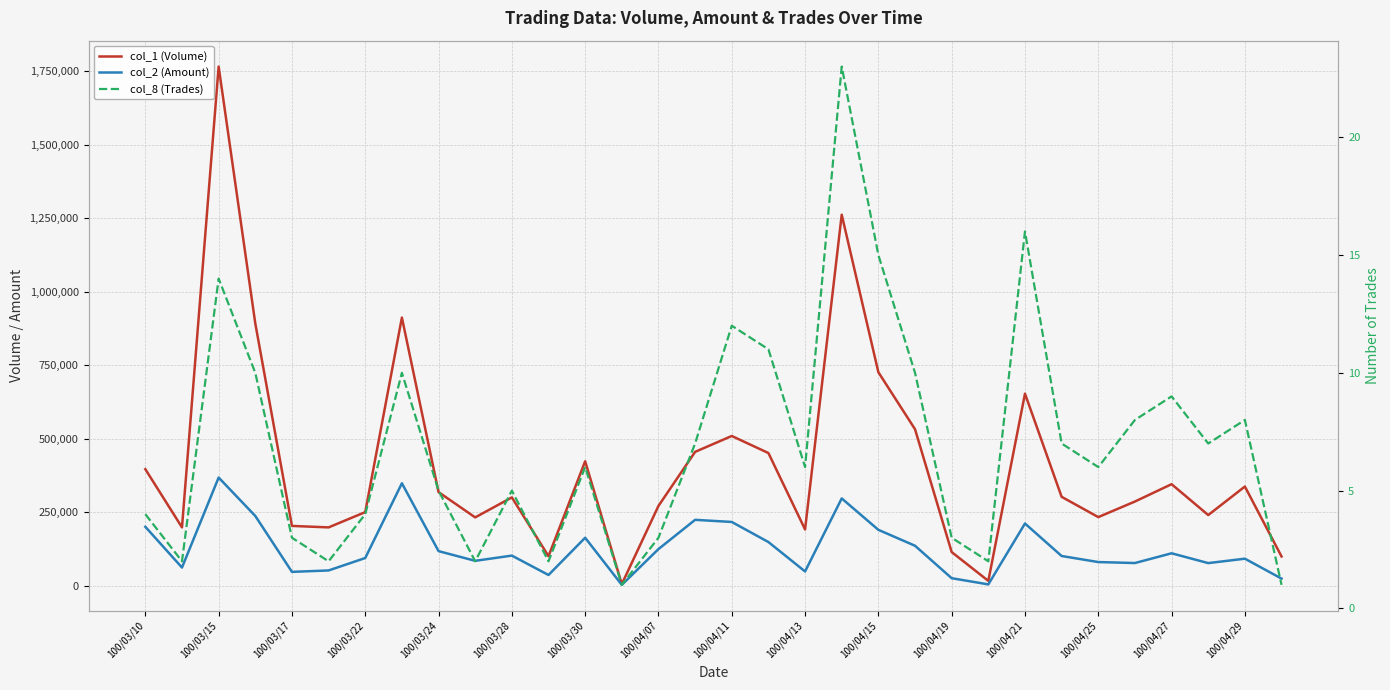

True or false: col_8 (Trades) and col_2 (Amount) intersect in this chart.

False